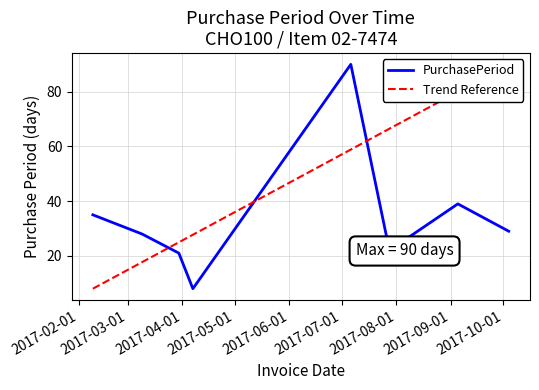

What is the smallest value displayed?

8